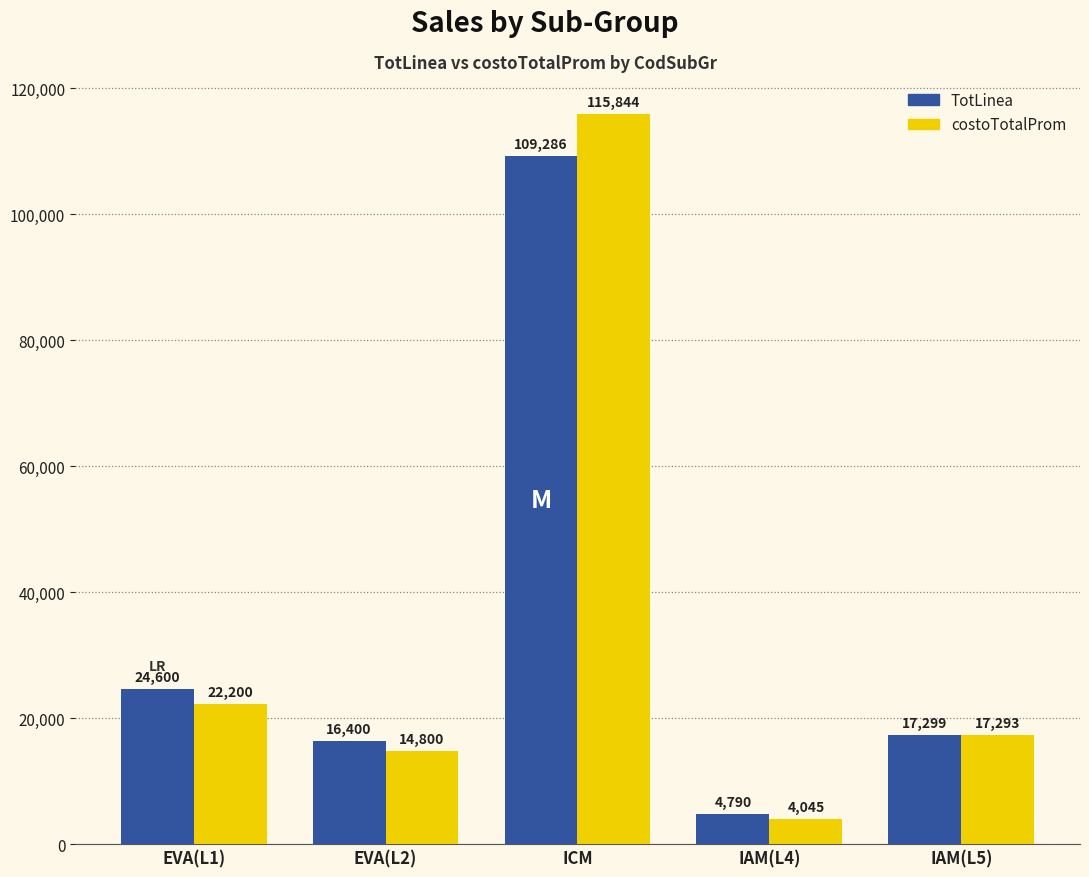

What is the highest value of the costoTotalProm series?

115844